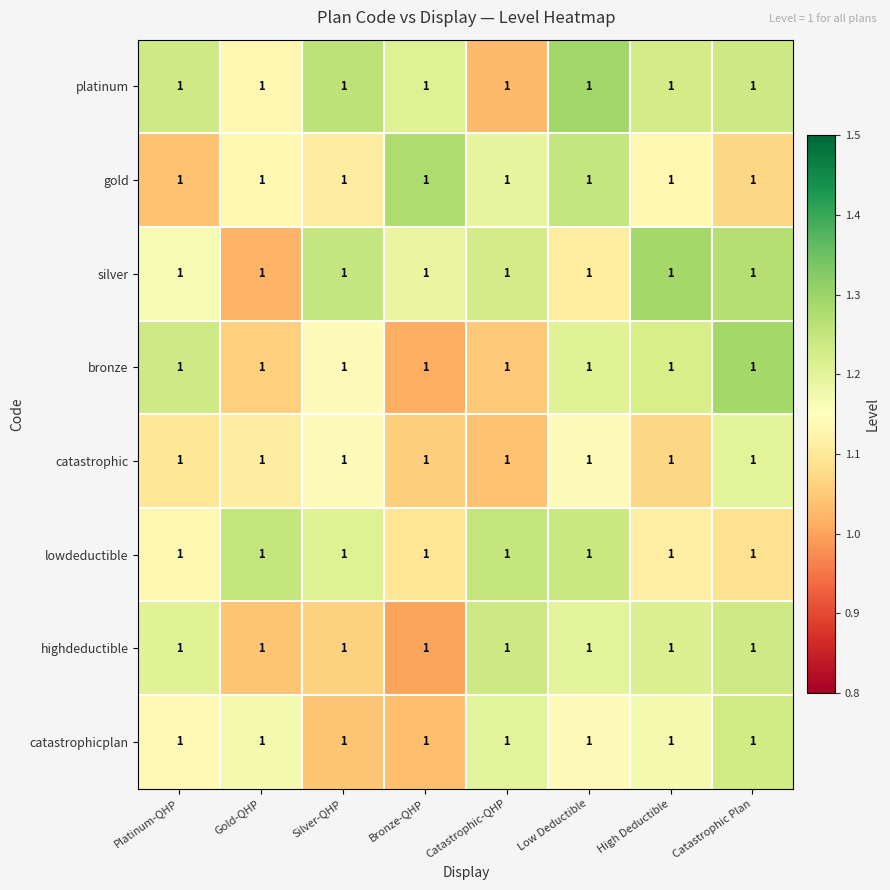

At how many categories does at least one series exceed 1?

8